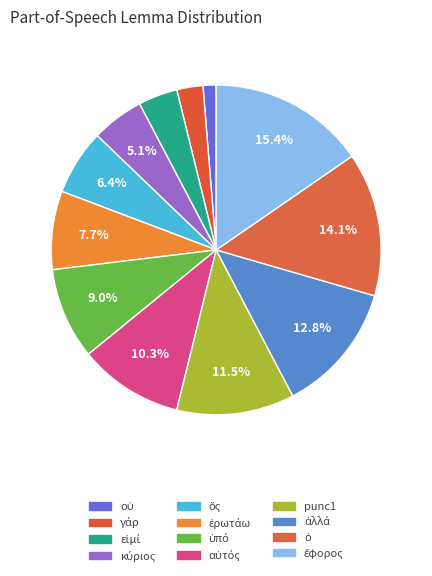

To the nearest percent, what is the difference between the largest and smallest slice percentages?

14%